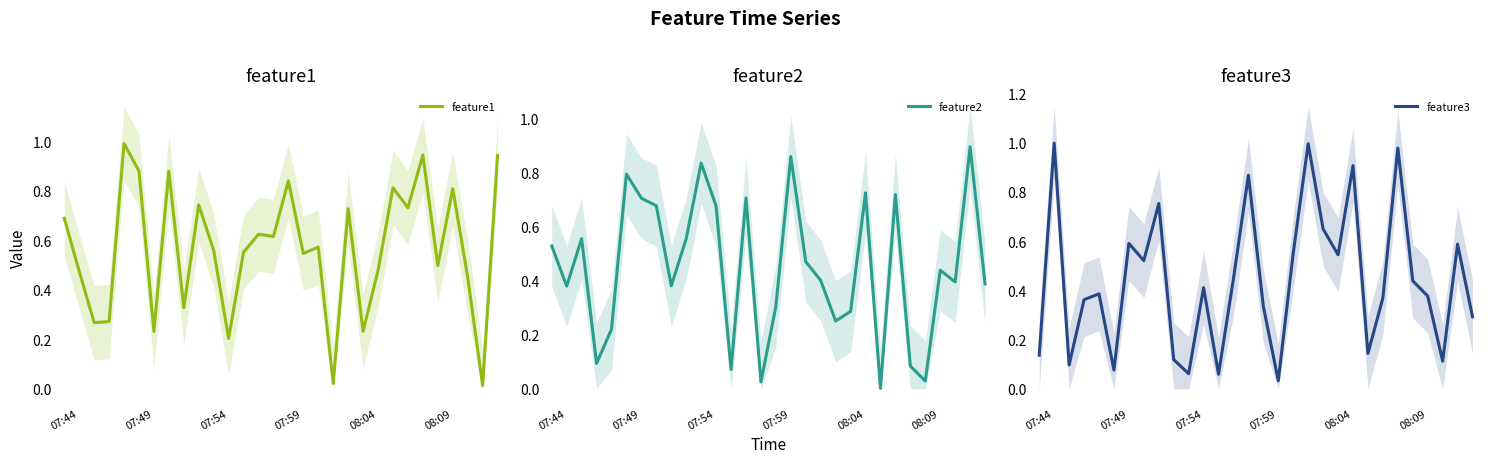

At 07:44, list the series in order from smallest to largest.

feature3, feature2, feature1